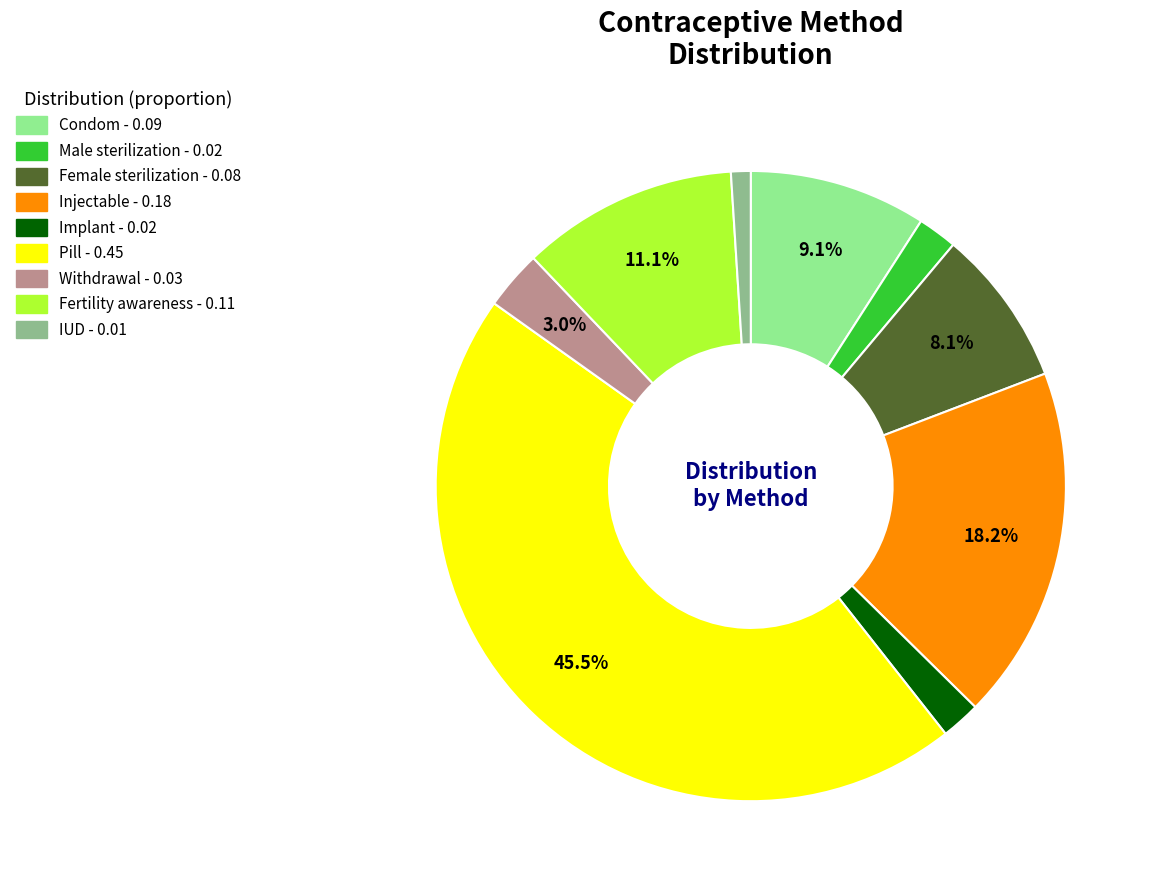

Combined, do Condom and Female sterilization account for over 50%?

No